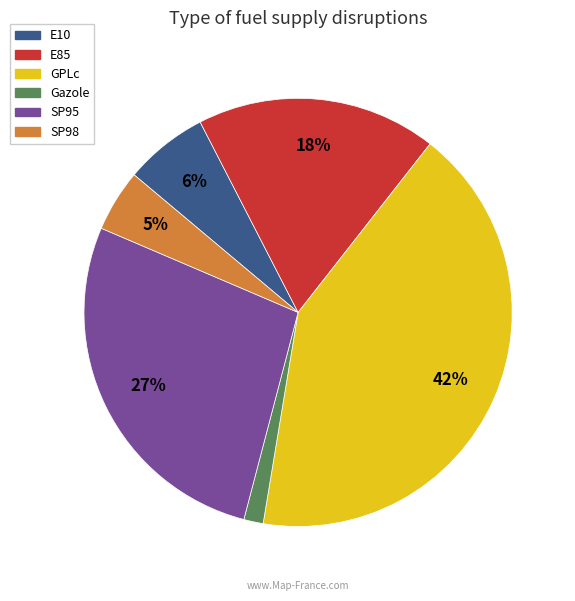

Between E85 and SP98, which is larger?

E85